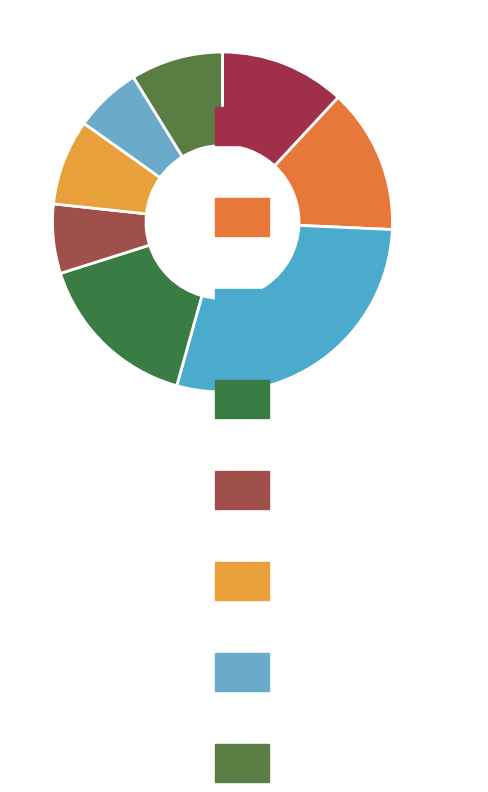

Is there any slice that represents more than half of the pie?

No